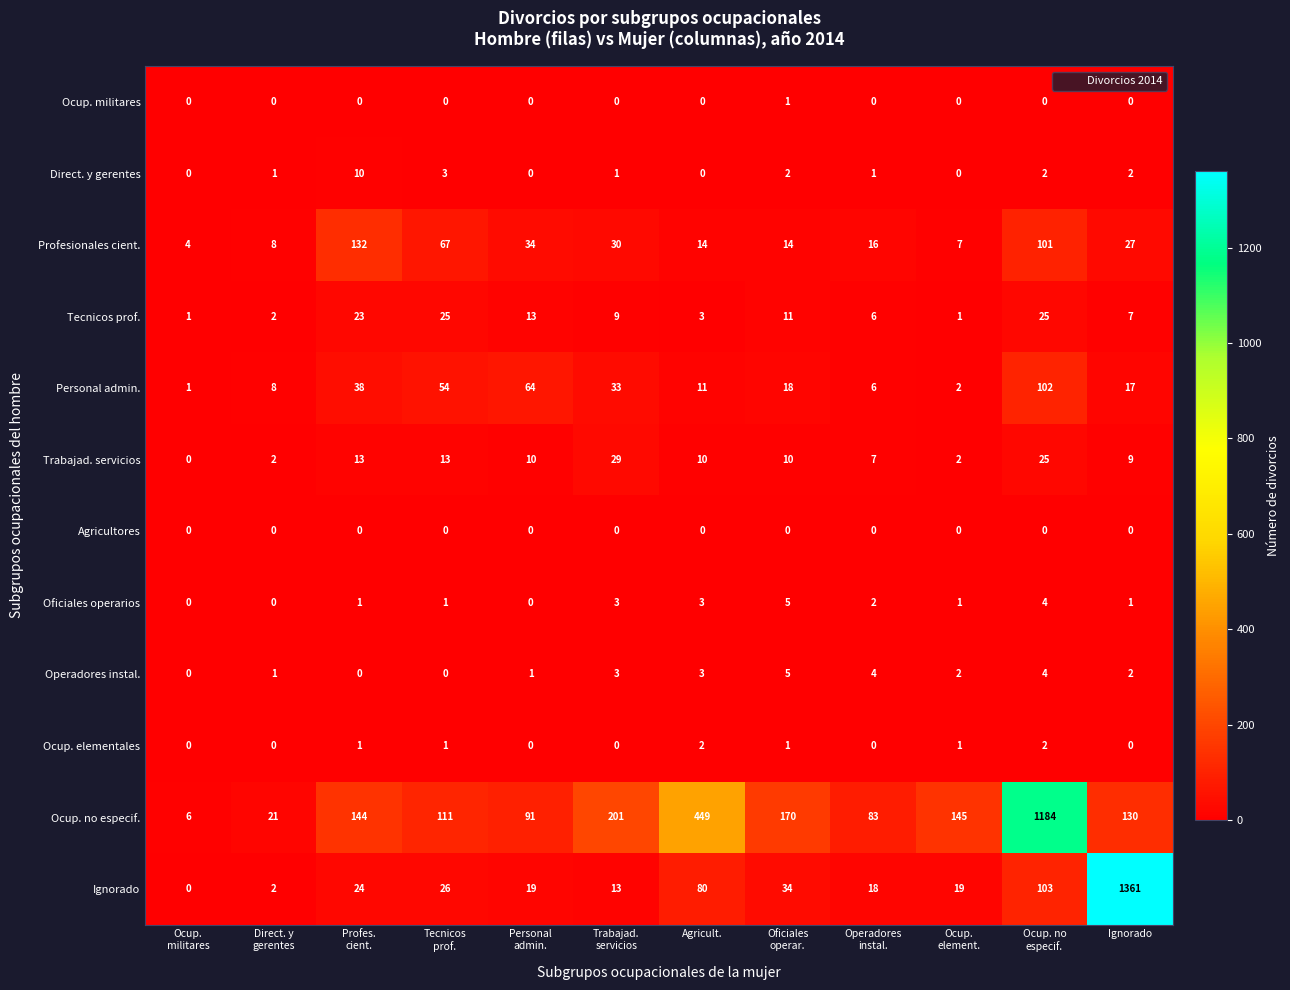

Which category has the highest value across all series?

Ignorado